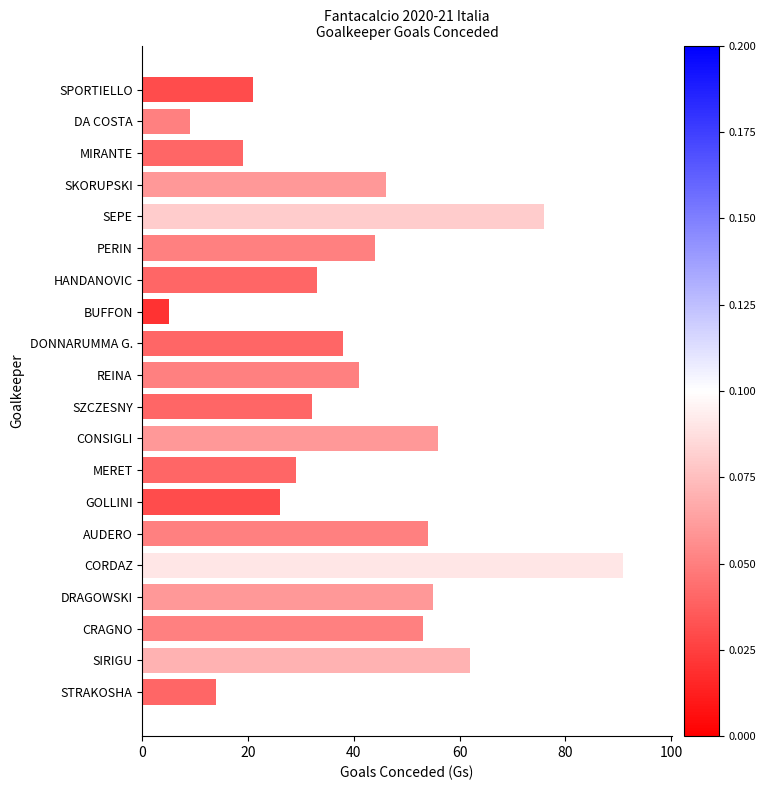

What is the label of the 1st bar from the top?

SPORTIELLO